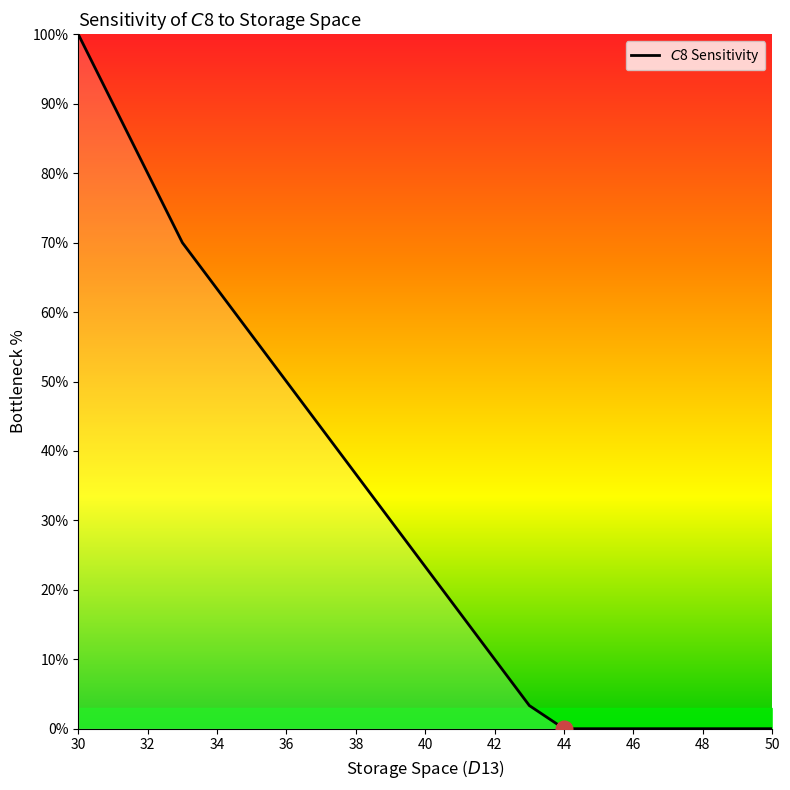

Reading right to left, transcribe all the data shown in this chart.

0.0	0.0	0.0	0.0	0.0	0.0	0.0	3.3	10.0	16.7	23.3	30.0	36.7	43.3	50.0	56.7	63.3	70.0	80.0	90.0	100.0